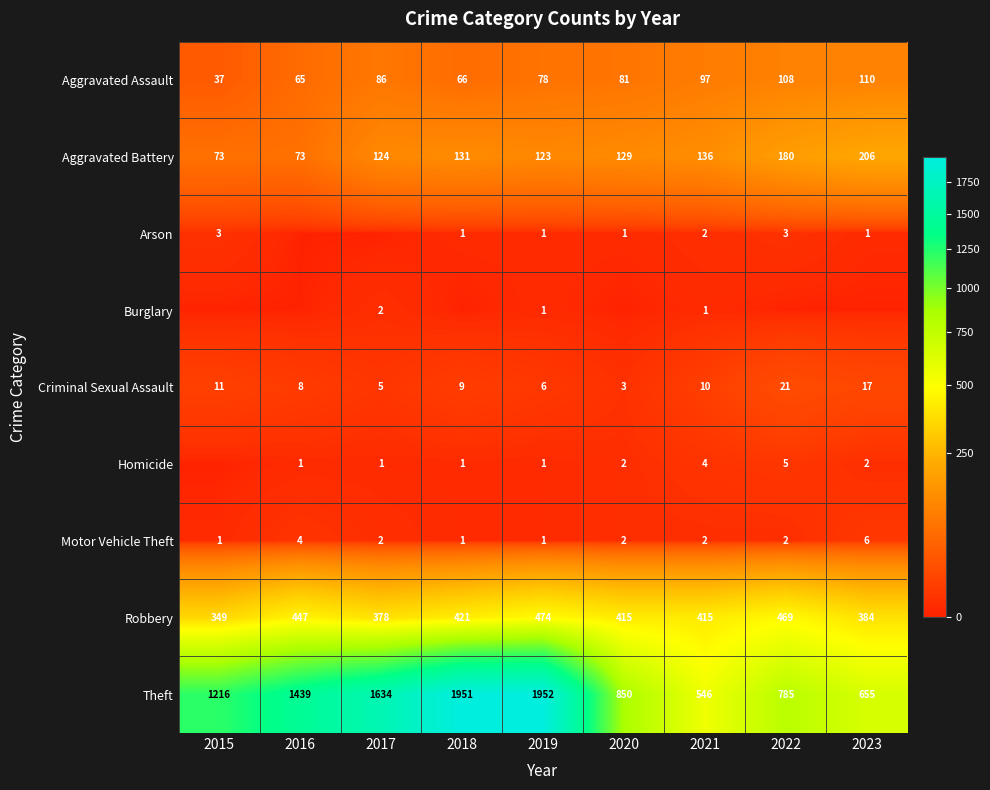

Which series changed the most between 2019 and 2021?

Theft